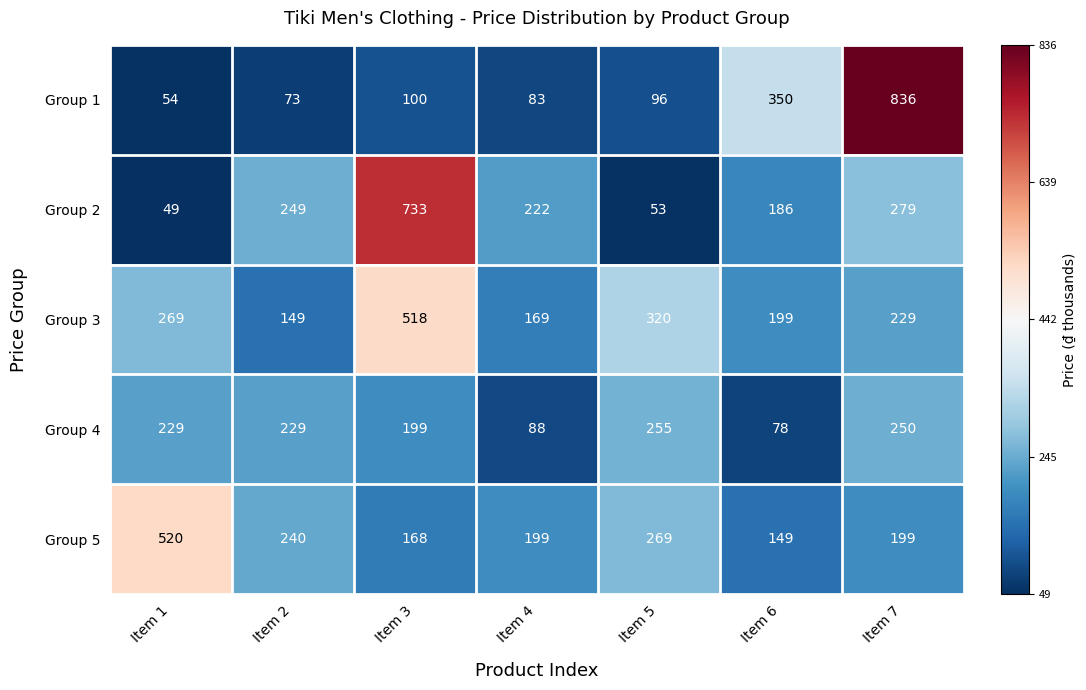

How many series are shown in this chart?

5